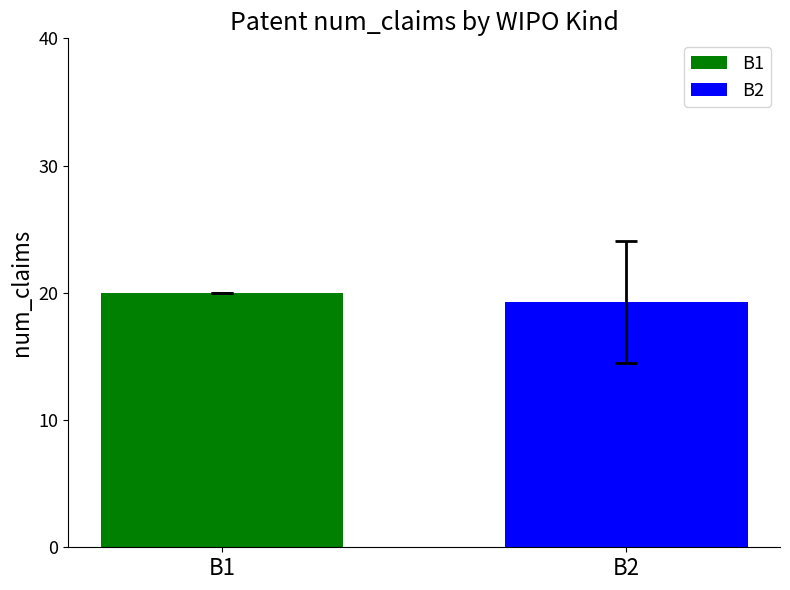

How many data points does each series have?

1